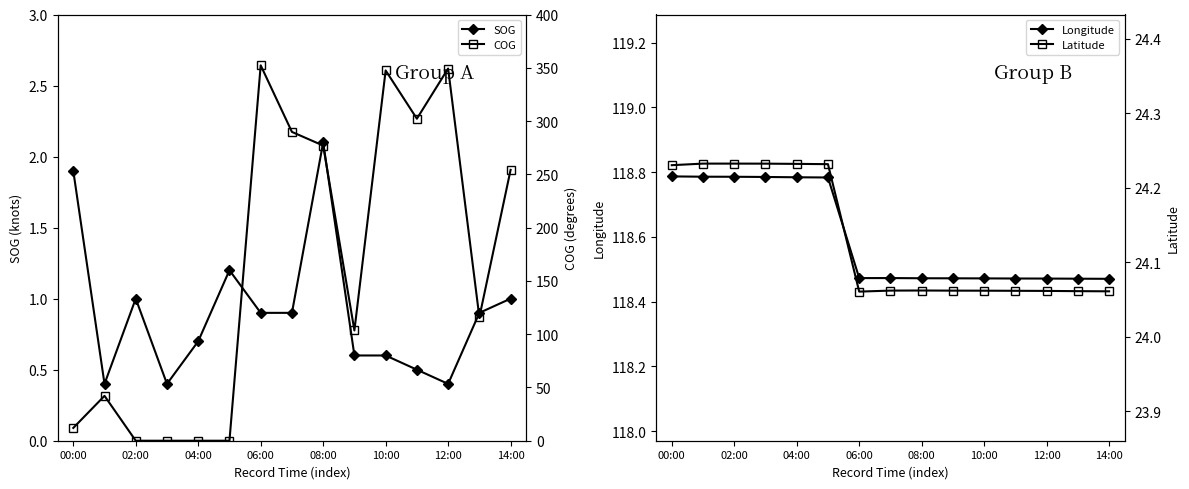

At which category does COG reach its first local valley?

9